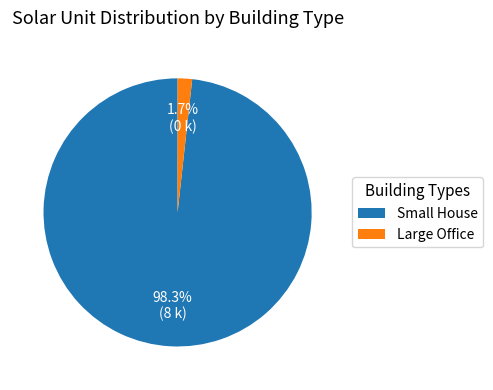

To the nearest percent, what is the difference between the largest and smallest slice percentages?

97%